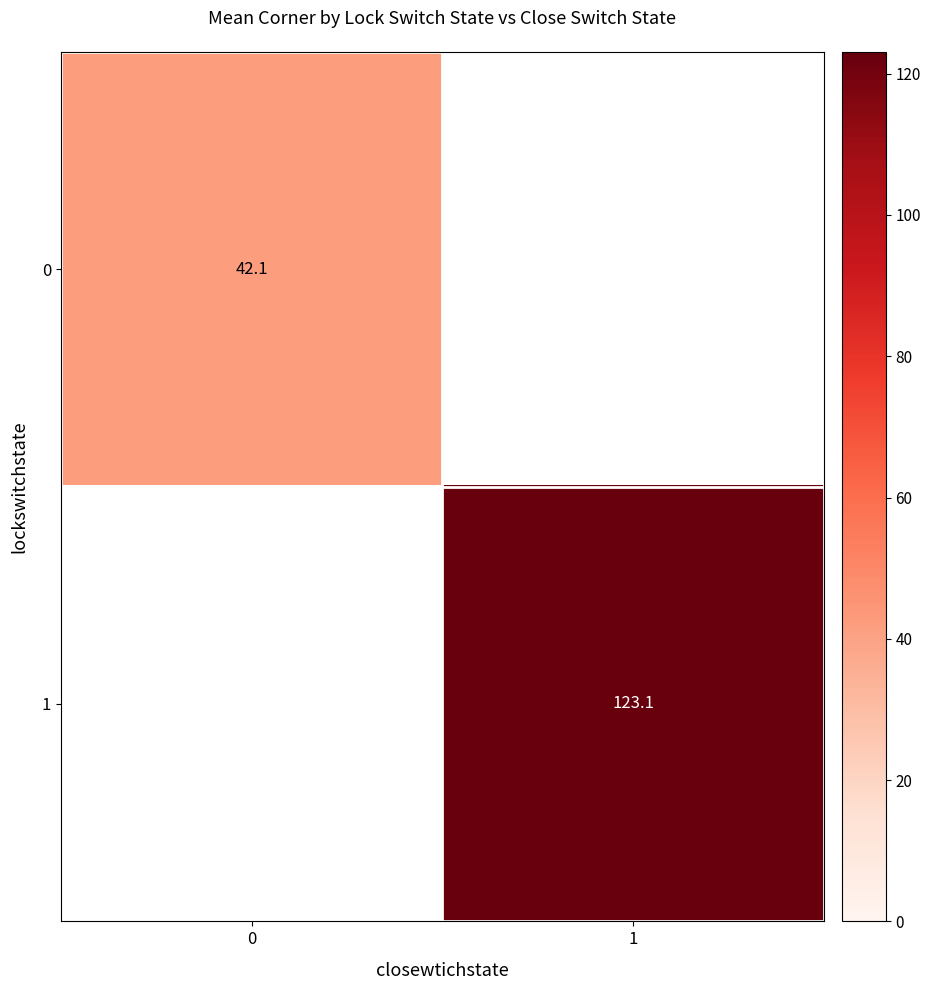

True or false: 0 has a value of 10.0 at 0.

False